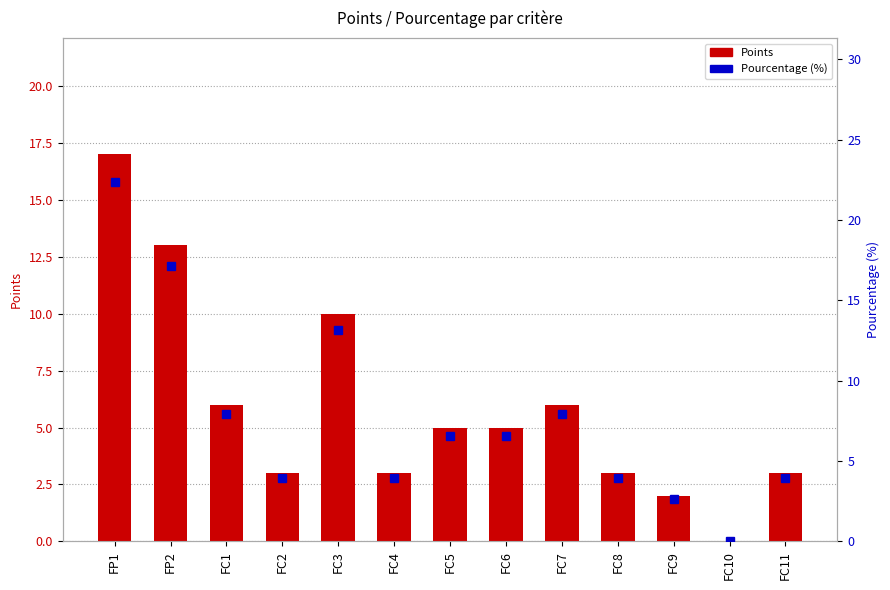

How many series are shown in this chart?

2